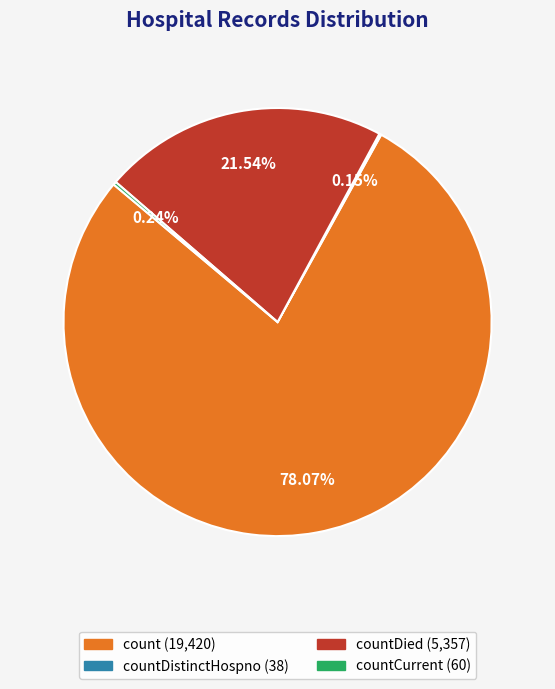

Does any single category account for the majority?

Yes